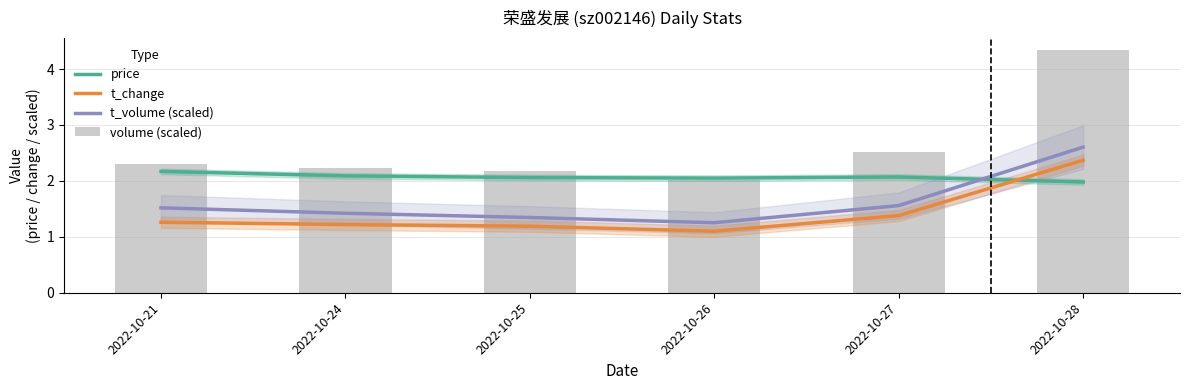

True or false: t_volume (scaled) has a value of 1.5 at 2022-10-21.

True